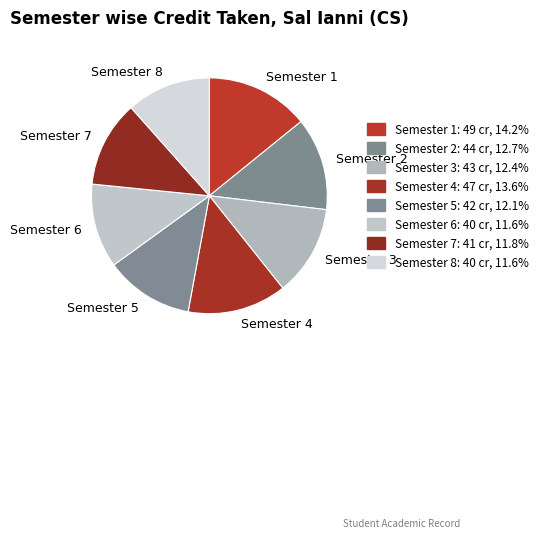

What is the ratio of the value at Semester 5 to the value at Semester 1?

0.9